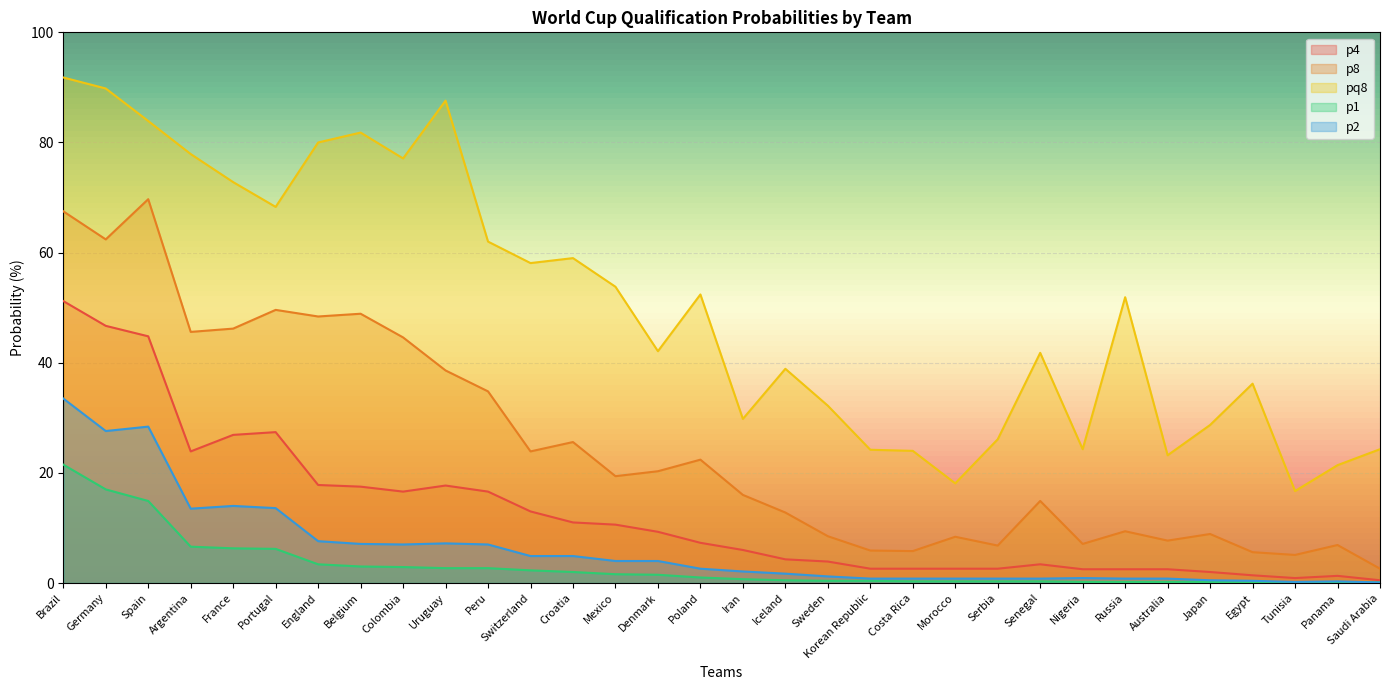

What position from the left is Portugal?

6